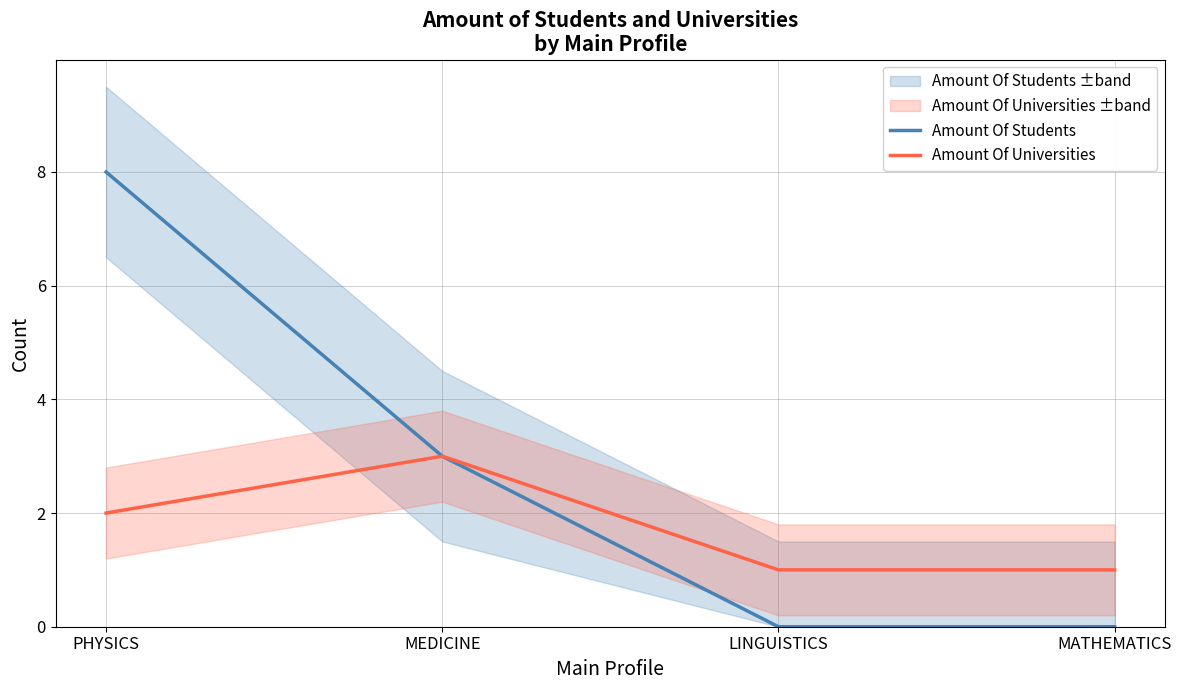

Which series changed the most between LINGUISTICS and MATHEMATICS?

Amount Of Students